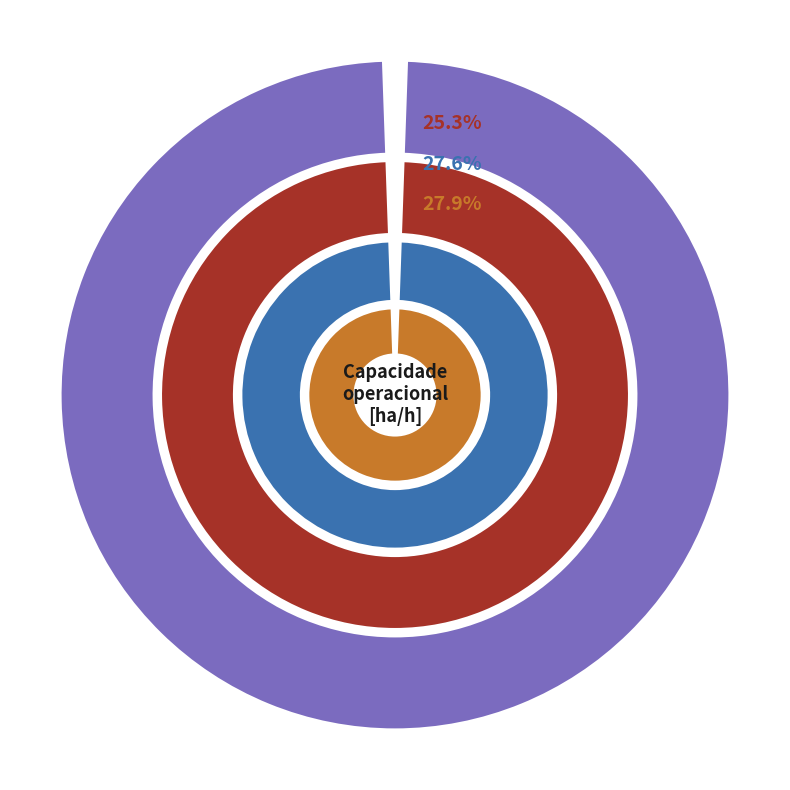

Which has a higher value, 0 or 3?

3